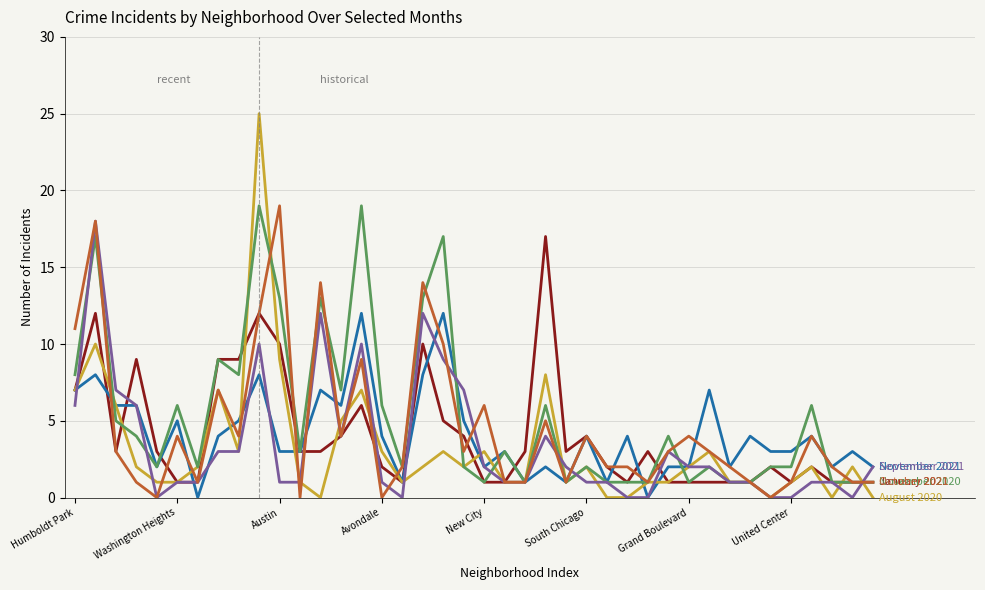

What is the greatest value displayed?

25